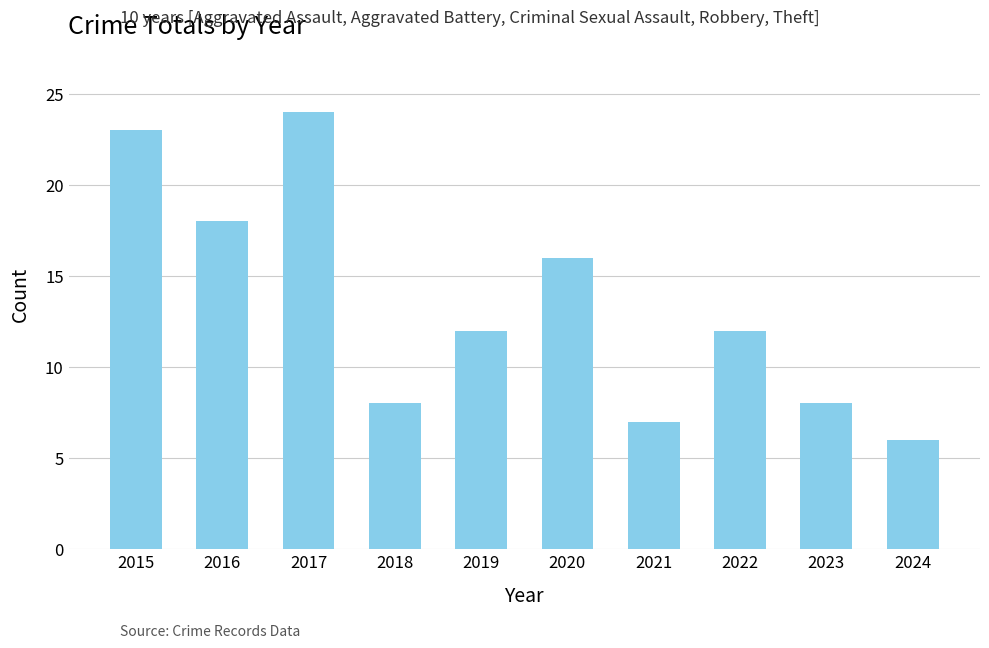

Which has a higher value, 2017 or 2018?

2017